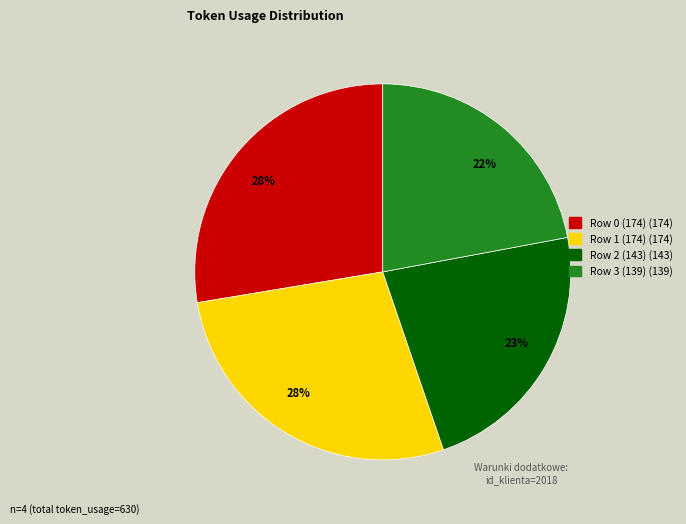

Is there a majority slice in this chart?

No